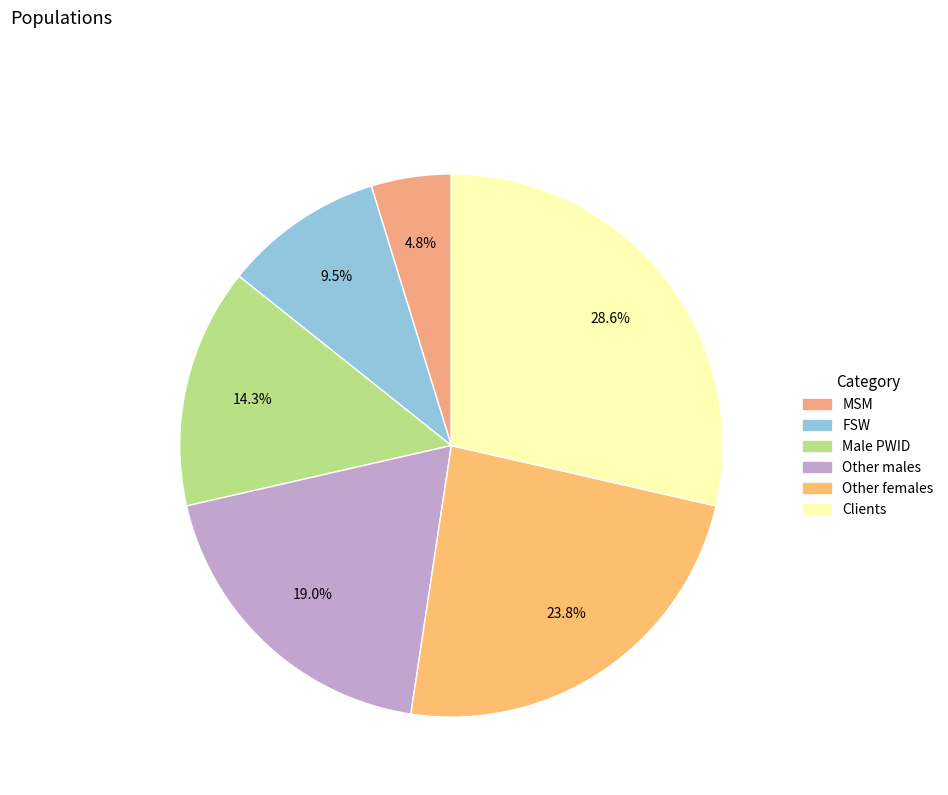

Is it true that Male PWID is 14% of the pie?

True